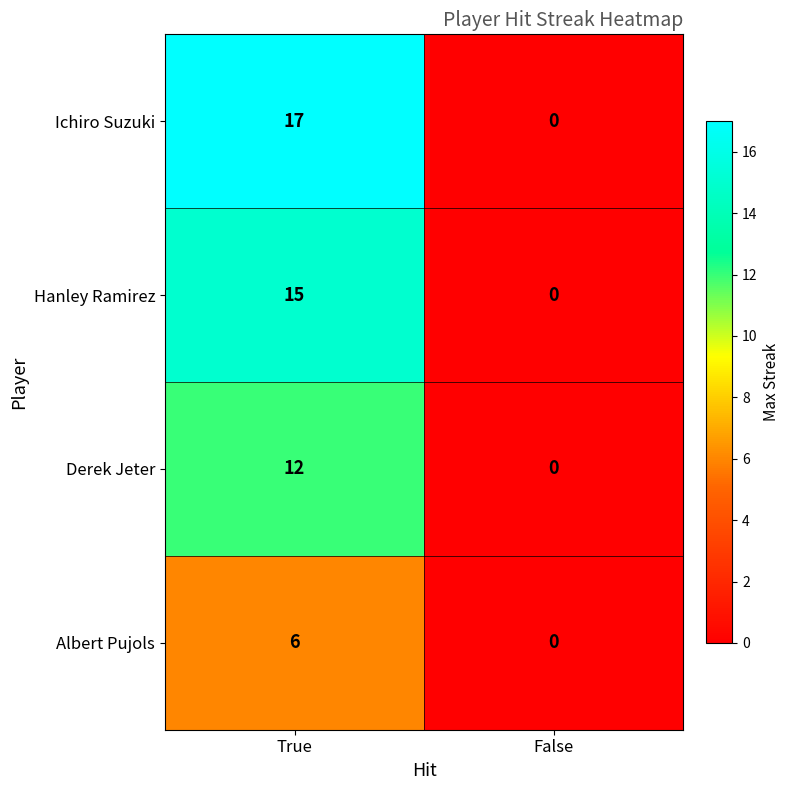

Which series has the widest spread of values?

Ichiro Suzuki